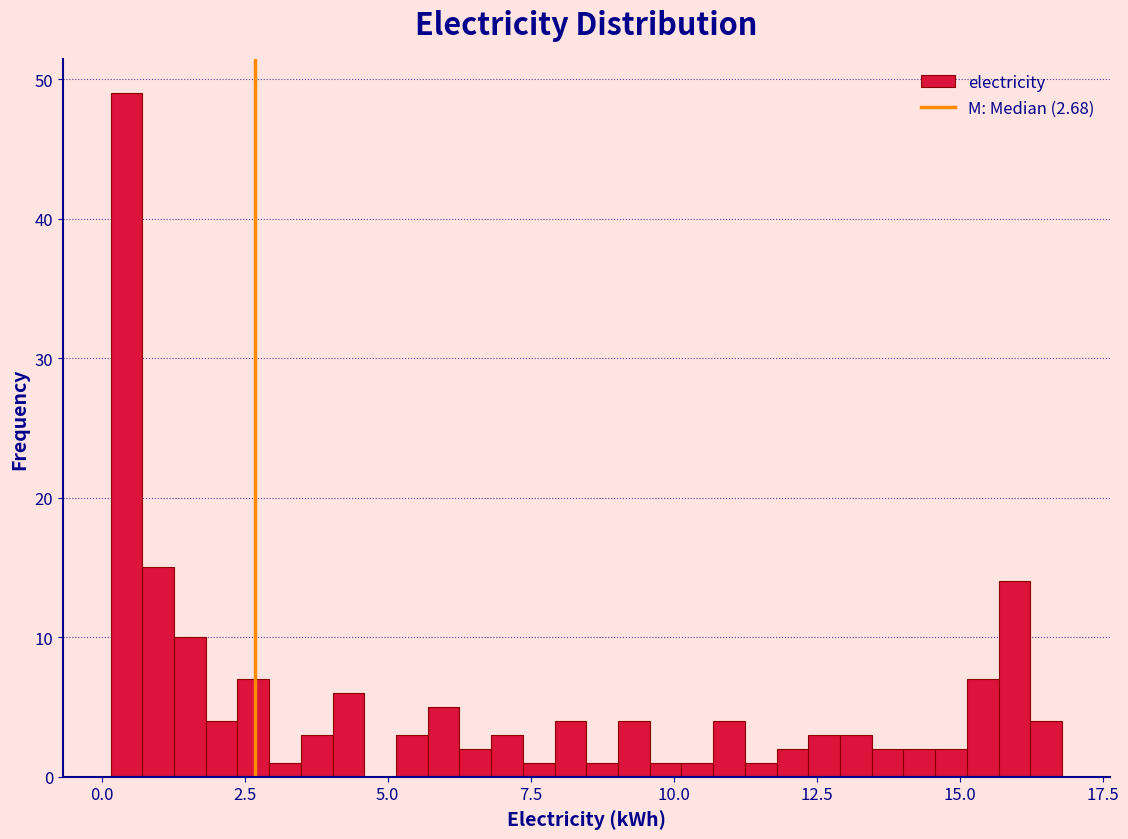

Read against the x-axis, roughly where is the centre of the tallest bar?

0.5